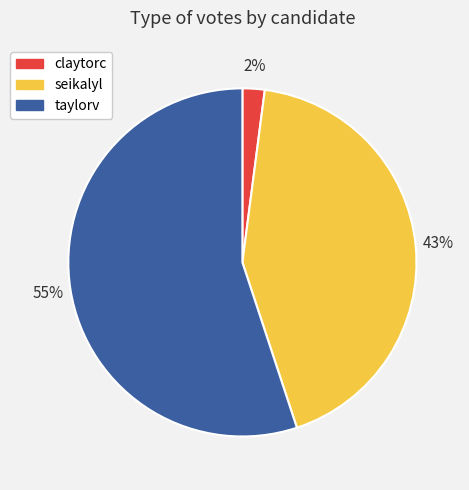

To the nearest percent, what is the average slice percentage?

33%